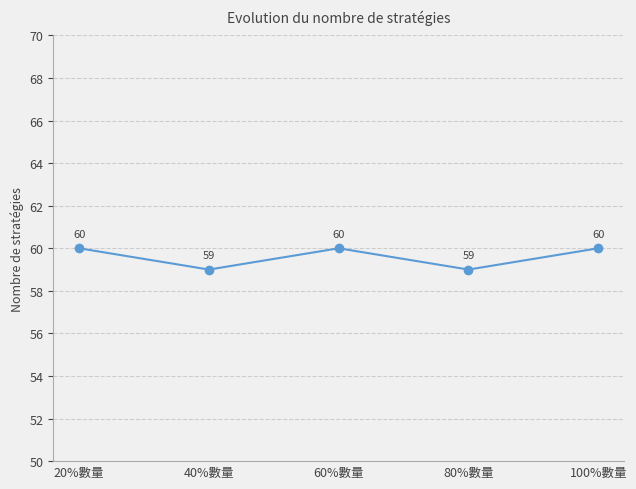

What is the label of the 2nd point from the left?

40%數量